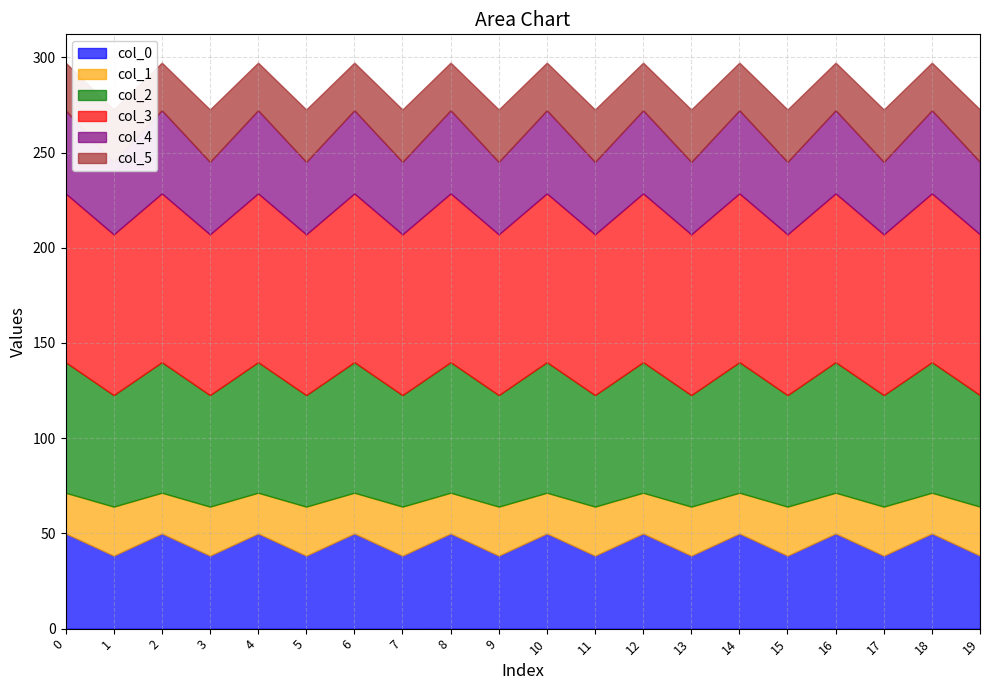

The value of col_2 at 12 is 91.7. True or false?

False